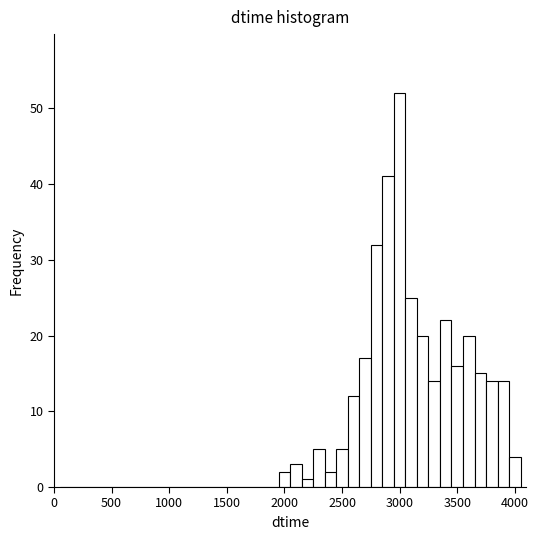

Read against the x-axis, roughly where is the centre of the tallest bar?

3000